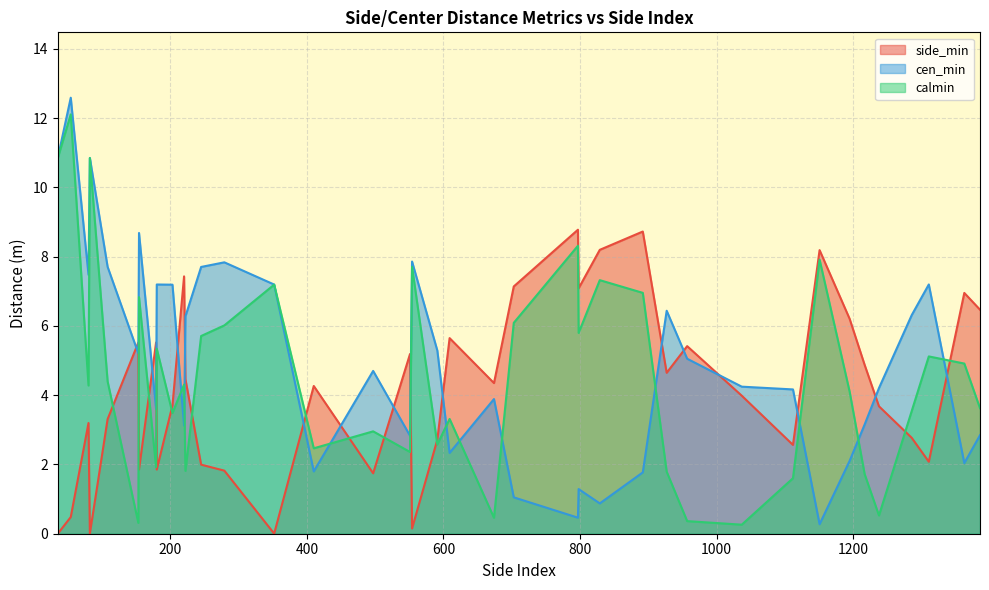

Which label corresponds to the smallest value in the chart?

35